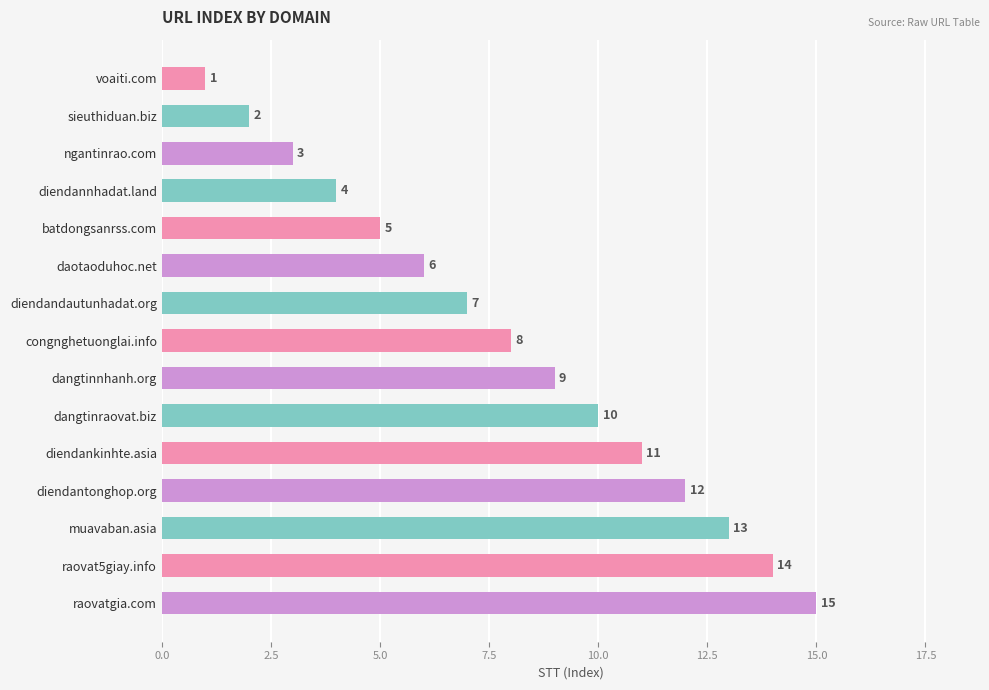

Count the number of data series in this chart.

1